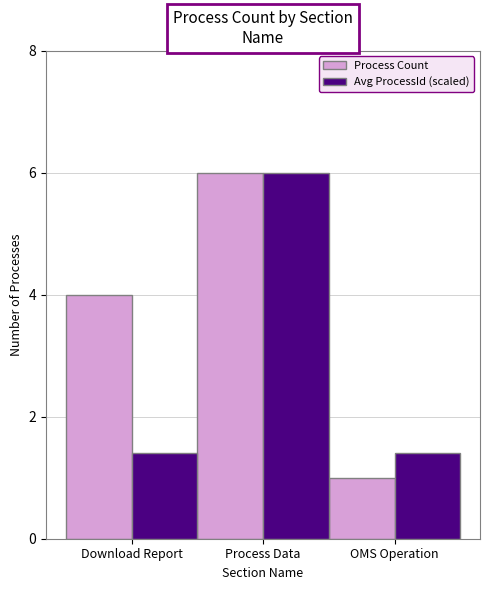

Which series has the largest range (max minus min)?

Process Count